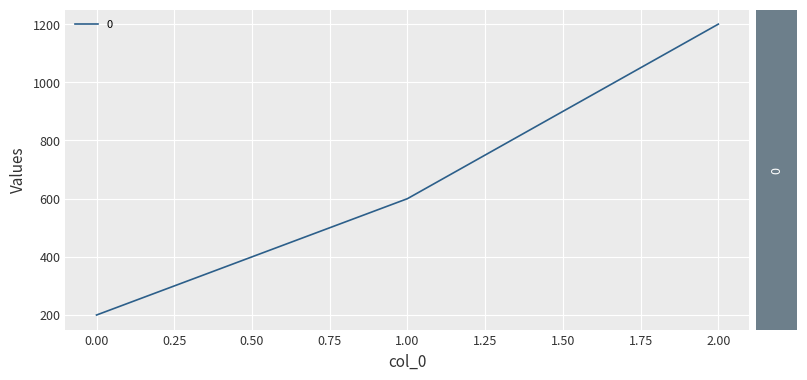

Reading left to right, what are all the values shown in this chart?

200	600	1200